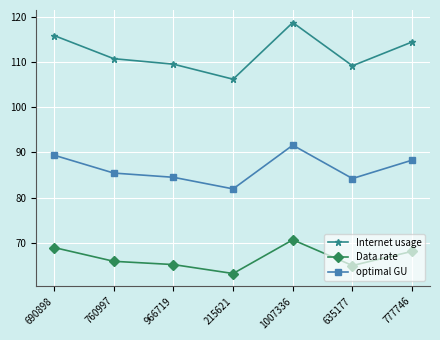

Which series has the largest total across all categories?

Internet usage